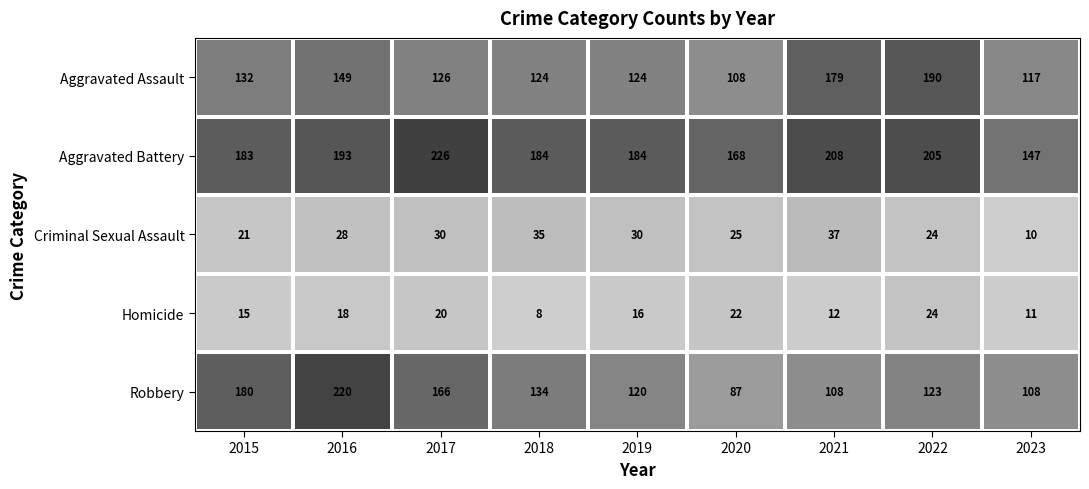

Which category has the lowest value across all series?

2018